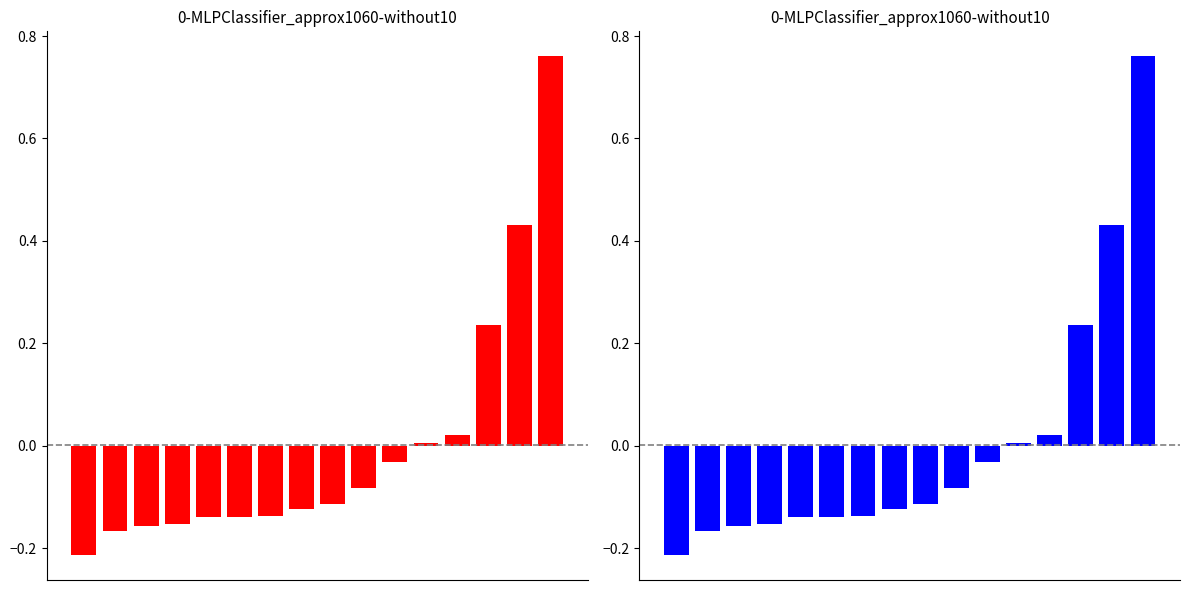

Reading left to right, list all the values displayed in this chart.

0=-0.2	1=-0.2	2=-0.2	3=-0.2	4=-0.1	5=-0.1	6=-0.1	7=-0.1	8=-0.1	9=-0.1	10=-0.0	11=0.0	12=0.0	13=0.2	14=0.4	15=0.8